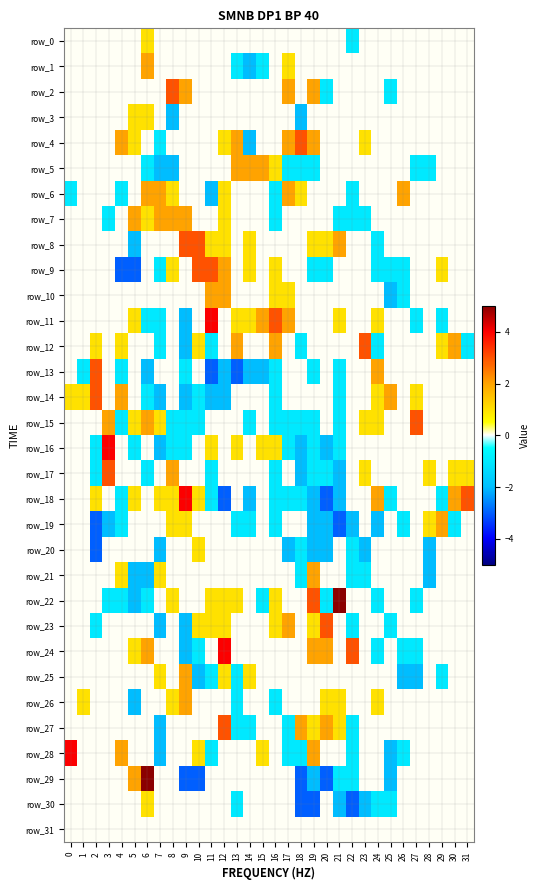

Reading right to left, what are all the values shown in this chart?

row_0: 0	0	0	0	0	0	0	0	0	-1	0	0	0	0	0	0	0	0	0	0	0	0	0	0	0	1	0	0	0	0	0	0
row_1: 0	0	0	0	0	0	0	0	0	0	0	0	0	0	1	0	-1	-2	-1	0	0	0	0	0	0	2	0	0	0	0	0	0
row_2: 0	0	0	0	0	0	-1	0	0	0	0	-1	2	0	2	0	0	0	0	0	0	0	2	3	0	0	0	0	0	0	0	0
row_3: 0	0	0	0	0	0	0	0	0	0	0	0	0	-2	0	0	0	0	0	0	0	0	0	-2	0	1	1	0	0	0	0	0
row_4: 0	0	0	0	0	0	0	0	1	0	0	0	2	3	2	0	0	-2	2	1	0	0	0	0	-1	0	1	2	0	0	0	0
row_5: 0	0	0	-1	-1	0	0	0	0	0	0	0	-1	-1	-1	1	2	2	2	0	0	0	0	-2	-2	-1	0	0	0	0	0	0
row_6: 0	0	0	0	0	2	0	0	0	-1	0	0	0	1	2	-1	0	0	0	1	-2	0	0	1	2	2	0	-1	0	0	0	-1
row_7: 0	0	0	0	0	0	0	0	-1	-1	-1	0	0	0	0	-1	0	0	0	1	0	0	2	2	2	1	2	0	-1	0	0	0
row_8: 0	0	0	0	0	0	0	-1	0	0	2	1	1	0	0	0	0	1	0	1	1	3	3	0	0	0	-2	0	0	0	0	0
row_9: 0	0	1	0	0	-1	-1	-1	0	0	0	-1	-1	0	0	1	0	1	0	2	3	3	0	1	-1	0	-3	-3	0	0	0	0
row_10: 0	0	0	0	0	-1	-2	0	0	0	0	0	0	0	1	1	0	0	0	2	2	0	0	0	0	0	0	0	0	0	0	0
row_11: 0	0	-1	0	-1	0	0	1	0	0	1	0	0	0	2	3	2	1	1	0	4	0	-2	0	-1	-1	1	0	0	0	0	0
row_12: -1	2	1	0	0	0	0	-1	3	0	0	0	0	-1	0	2	0	0	2	0	-1	1	-2	0	-1	0	0	1	0	1	0	0
row_13: 0	0	0	0	0	0	0	2	0	0	-1	0	-1	0	0	-1	-2	-2	-3	-2	-3	0	-1	0	0	-2	0	-1	0	3	-1	0
row_14: 0	0	0	0	1	0	2	1	0	0	-1	0	0	0	0	-1	0	0	0	-2	-2	-1	-2	0	-2	-1	0	2	0	3	1	1
row_15: 0	0	0	0	3	0	0	1	1	0	-1	0	-1	-1	-1	-1	0	-1	0	0	0	-1	-1	-1	1	2	1	-1	2	0	0	0
row_16: 0	0	0	0	0	0	0	0	0	0	-1	-2	-1	-2	-1	1	1	0	1	0	1	0	-1	-1	-2	0	-1	0	4	-1	0	0
row_17: 1	1	0	1	0	0	0	0	1	0	-2	-1	-1	-2	0	-1	0	0	0	0	-1	0	0	2	0	-1	0	0	3	-1	0	0
row_18: 3	2	-1	0	0	0	-1	2	0	0	-2	-3	-2	-1	-1	-1	0	-2	0	-3	-1	1	4	1	1	0	1	-1	0	1	0	0
row_19: 0	-1	2	1	0	-1	0	-2	0	-2	-3	-2	-2	0	0	-1	0	-1	-1	0	0	0	1	1	0	0	0	-1	-2	-3	0	0
row_20: 0	0	0	-2	0	0	0	0	-2	-1	0	-2	-2	-1	-2	0	0	0	0	0	0	1	0	0	-2	0	0	0	0	-3	0	0
row_21: 0	0	0	-2	0	0	0	0	-1	-1	0	0	2	-1	0	0	0	0	0	0	0	0	0	0	1	-2	-2	1	0	0	0	0
row_22: 0	0	0	0	-1	0	0	-1	0	0	5	-1	3	0	0	1	-1	0	1	1	1	0	0	1	0	-1	-2	-1	-1	0	0	0
row_23: 0	0	0	0	0	0	-1	0	0	-1	0	3	1	0	2	1	0	0	0	1	1	1	-2	0	-2	0	0	0	0	-1	0	0
row_24: 0	0	0	0	-1	-1	0	-1	0	3	0	2	2	0	0	0	0	0	0	4	0	-1	-2	0	0	2	1	0	0	0	0	0
row_25: 0	0	-1	0	-2	-2	0	0	0	0	0	0	0	0	0	0	0	1	-1	1	-1	-2	2	0	1	0	0	0	0	0	0	0
row_26: 0	0	0	0	0	0	0	1	0	0	1	1	0	0	0	-1	0	0	-1	0	0	0	2	1	0	0	-2	0	0	0	1	0
row_27: 0	0	0	0	0	0	0	0	0	-1	1	2	1	2	-1	0	0	-1	-1	3	0	0	0	0	-2	0	0	0	0	0	0	0
row_28: 0	0	0	0	0	-1	-2	0	0	-1	0	0	2	-1	-1	0	1	0	0	0	-1	1	0	0	-2	0	0	2	0	0	0	4
row_29: 0	0	0	0	0	0	-2	0	0	-1	-1	-3	-2	-3	0	0	0	0	0	0	0	-3	-3	0	0	5	2	0	0	0	0	0
row_30: 0	0	0	0	0	0	-1	-1	-2	-3	-2	0	-3	-3	0	0	0	0	-1	0	0	0	0	0	0	1	0	0	0	0	0	0
row_31: 0	0	0	0	0	0	0	0	0	0	0	0	0	0	0	0	0	0	0	0	0	0	0	0	0	0	0	0	0	0	0	0